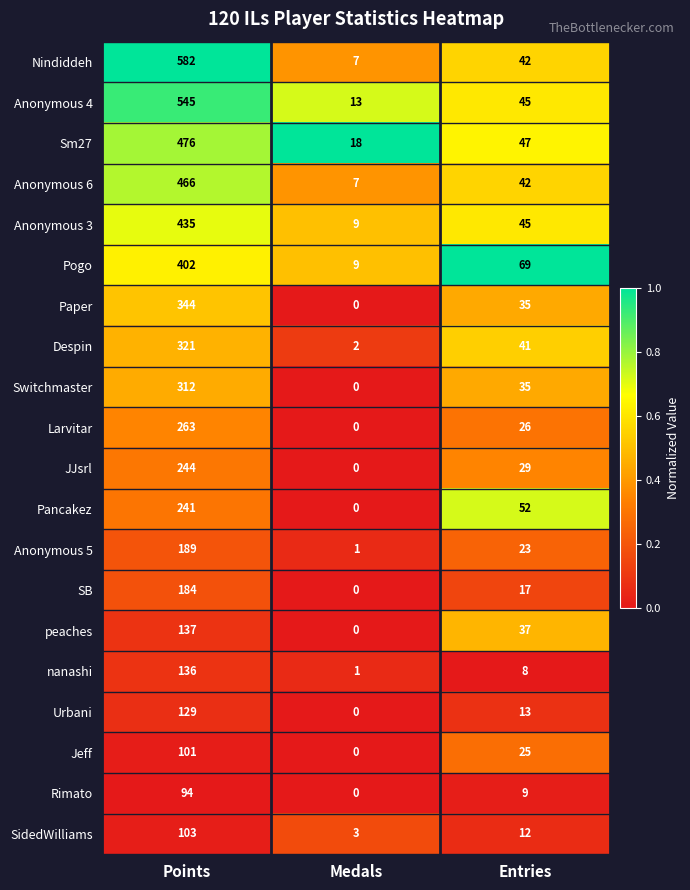

Which category has the highest value across all series?

Points